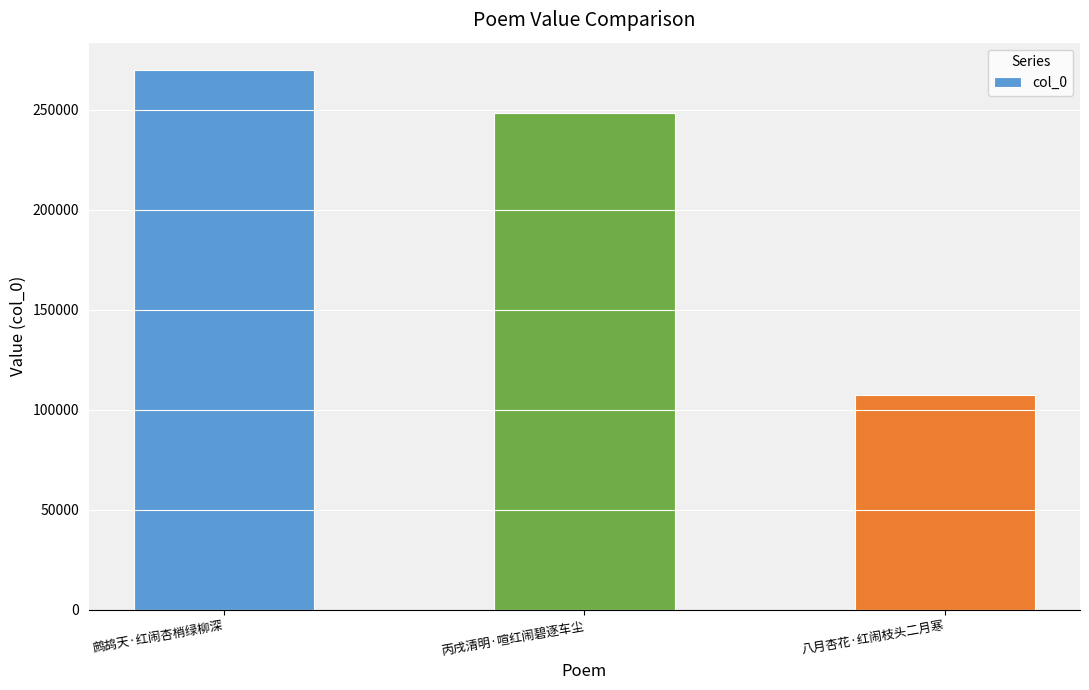

What is the difference between the values at 丙戌清明·喧红闹碧逐车尘 and 鹧鸪天·红闹杏梢绿柳深?

21663